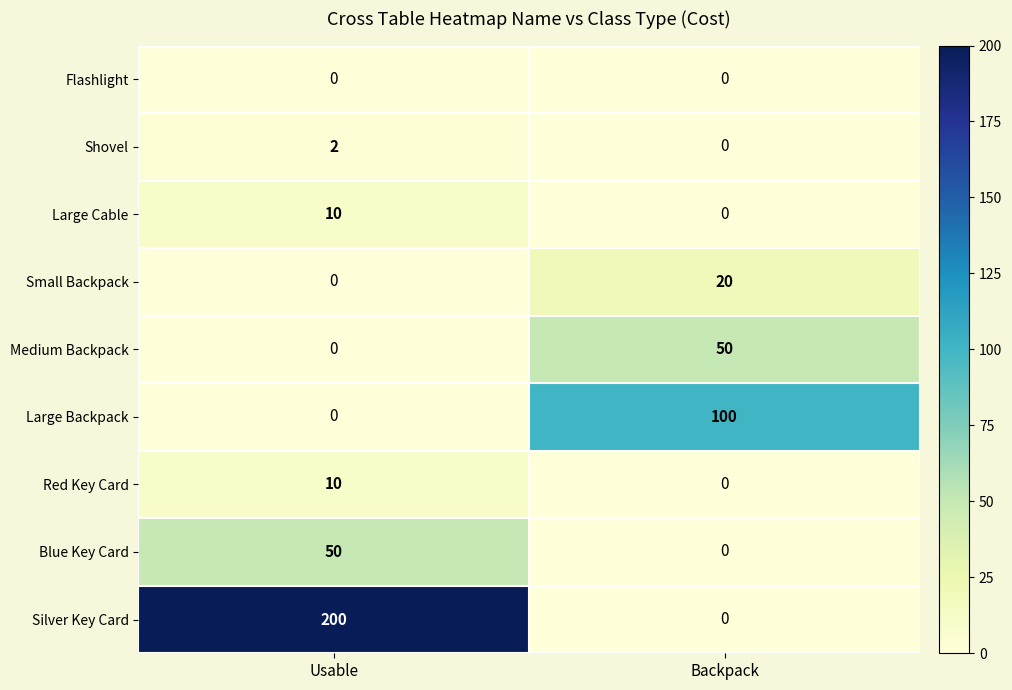

Which series has the largest range (max minus min)?

Silver Key Card